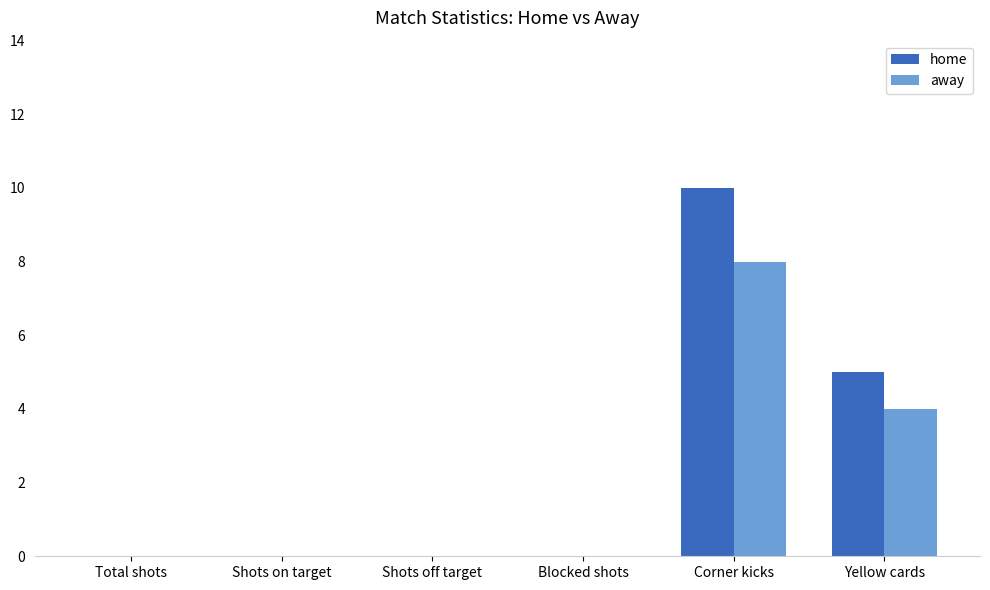

Between Shots on target and Yellow cards, which series saw the biggest shift?

home